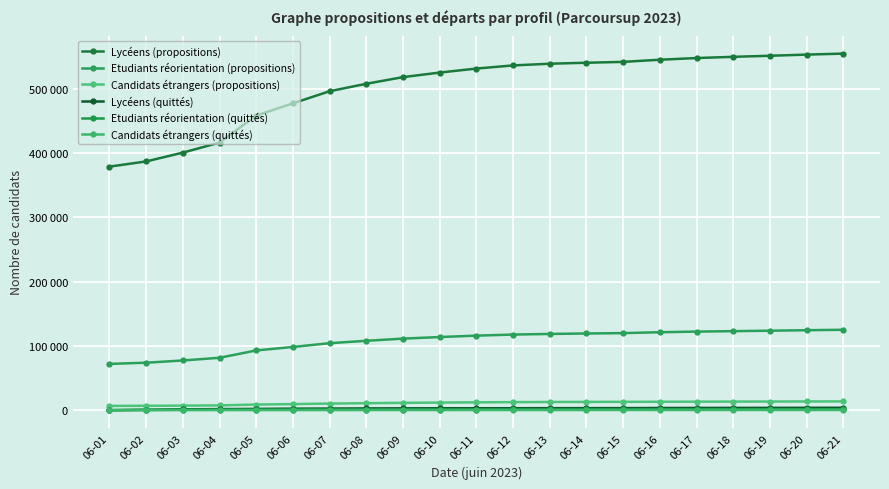

Does the chart have visible grid lines?

Yes